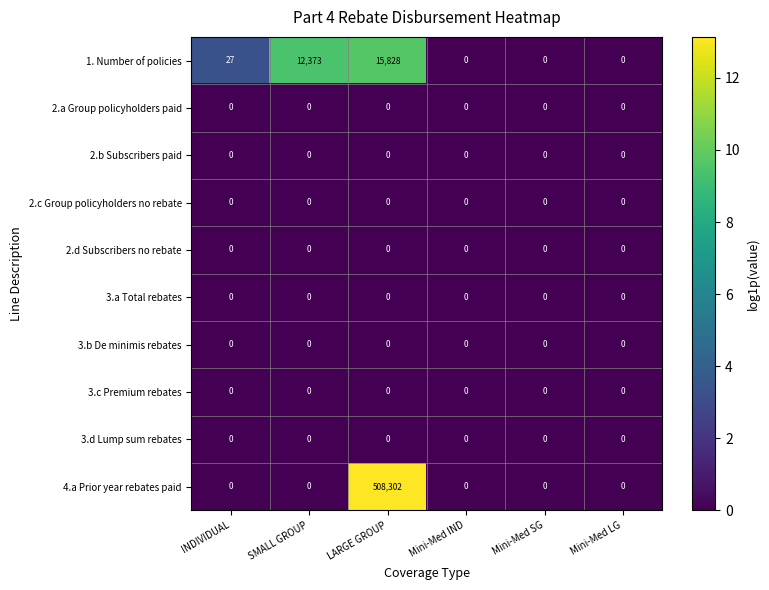

Where is 1. Number of policies nearest to the value 7914?

SMALL GROUP